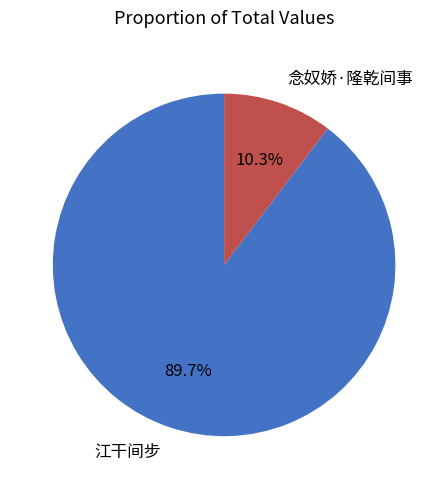

Which category has the biggest portion of the pie?

江干间步